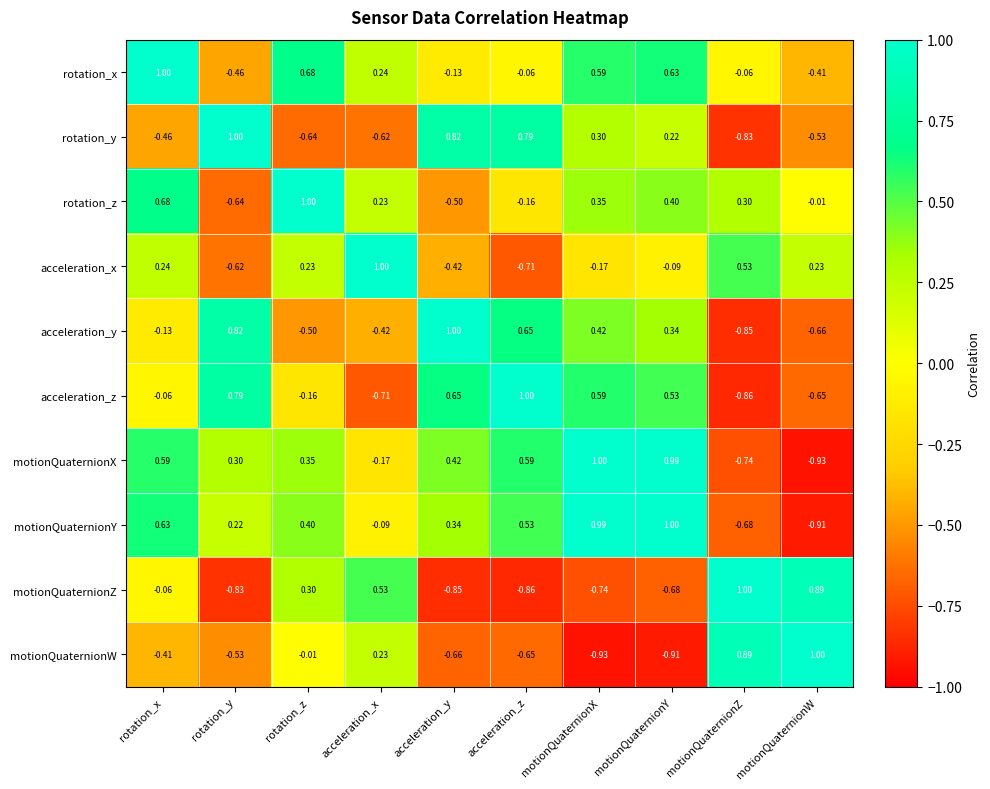

List the labels in order of acceleration_y value, largest first.

acceleration_y, rotation_y, acceleration_z, motionQuaternionX, motionQuaternionY, rotation_x, acceleration_x, rotation_z, motionQuaternionW, motionQuaternionZ